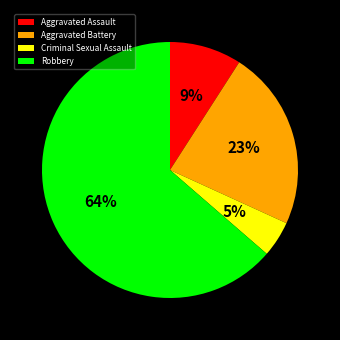

To the nearest percent, what is the average slice percentage?

25%